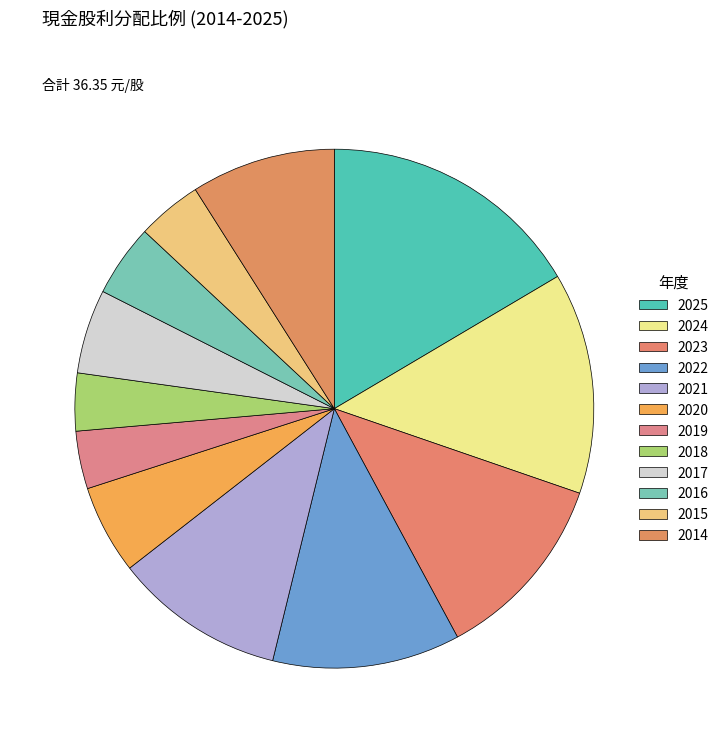

Is there a majority slice in this chart?

No